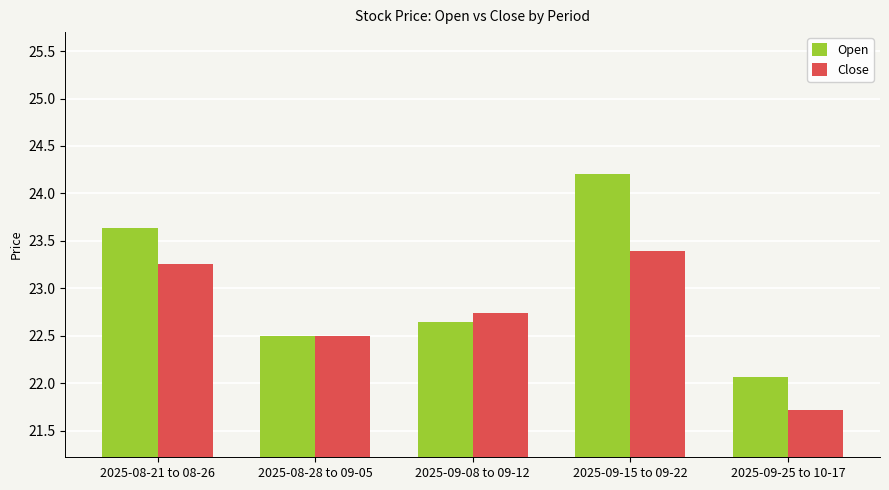

At which category is the sum across all series the highest?

2025-09-15 to 09-22